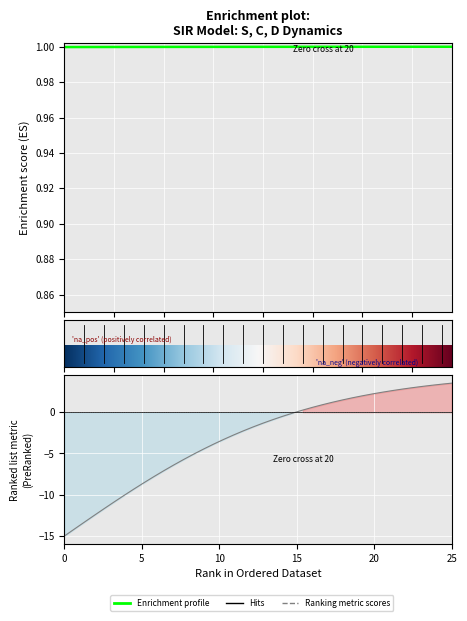

Is this an area chart (filled region under the line)?

No